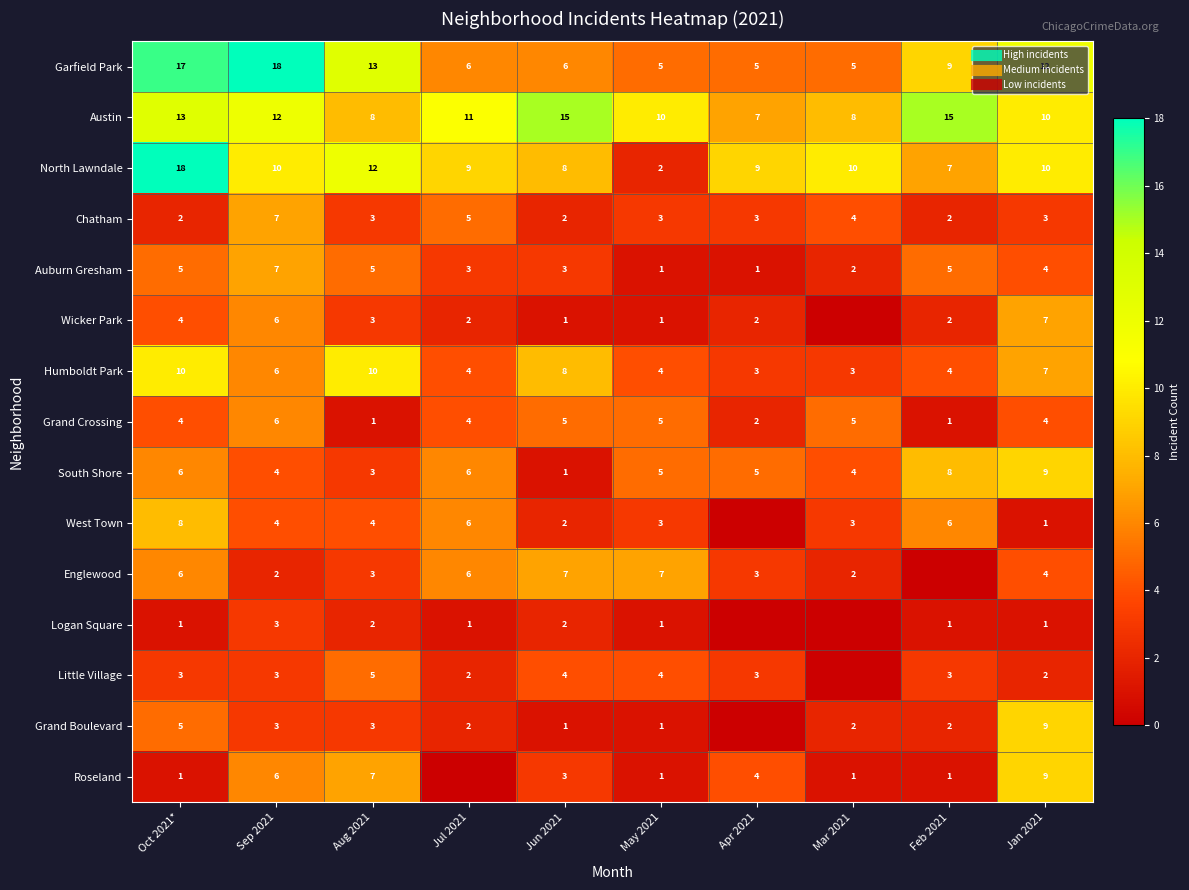

The Grand Crossing series shows 1 at Aug 2021. True or false?

True